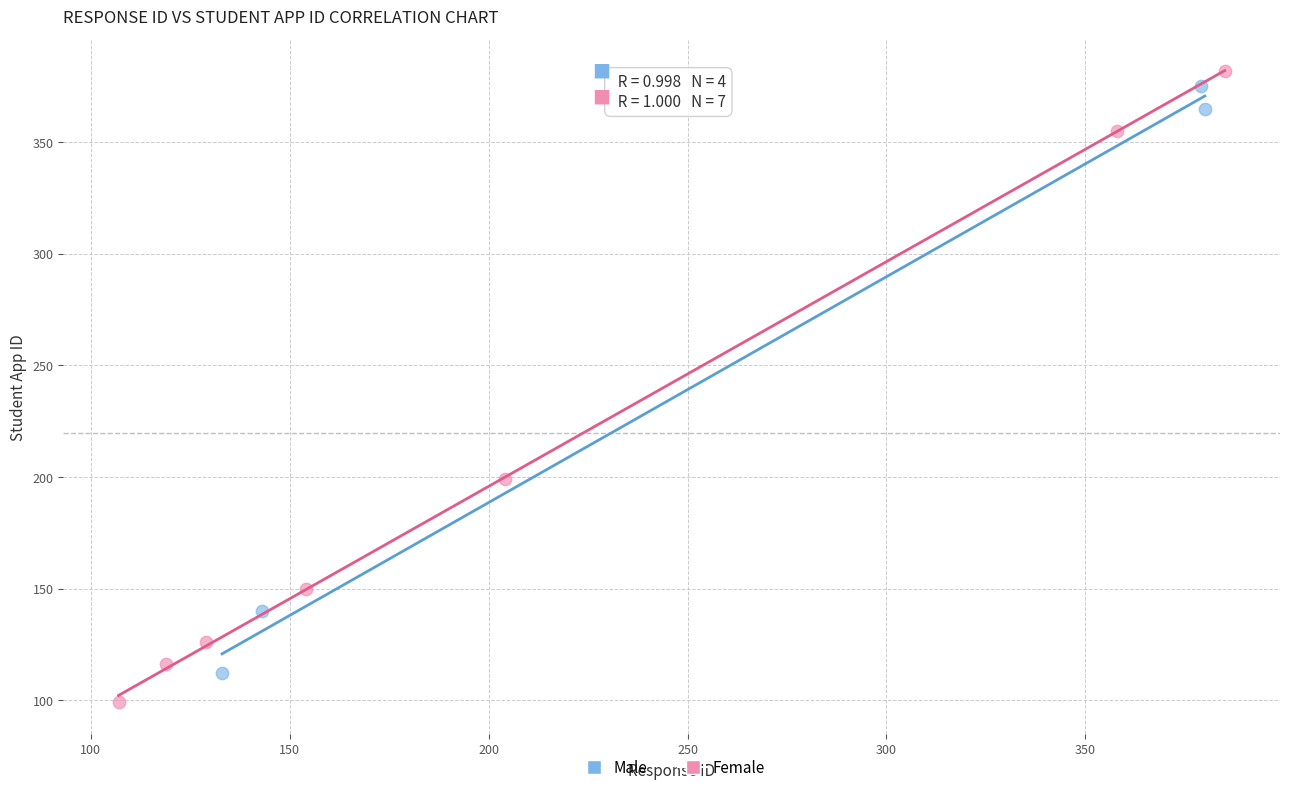

Which series has the widest spread of Y values?

Female